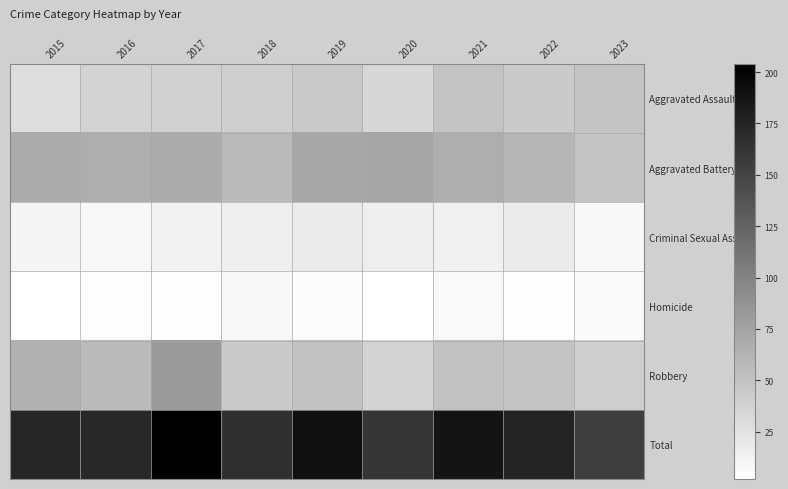

Rank the series by their maximum value, from lowest to highest.

Homicide, Criminal Sexual Assault, Aggravated Assault, Aggravated Battery, Robbery, Total